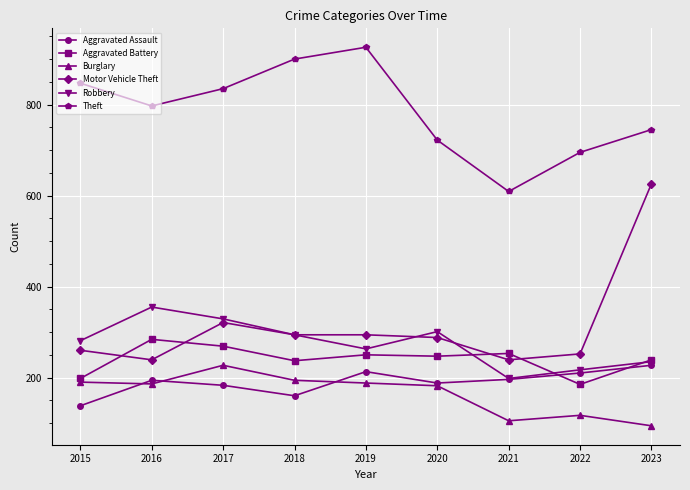

What is the approximate value of Theft at 2023?

745